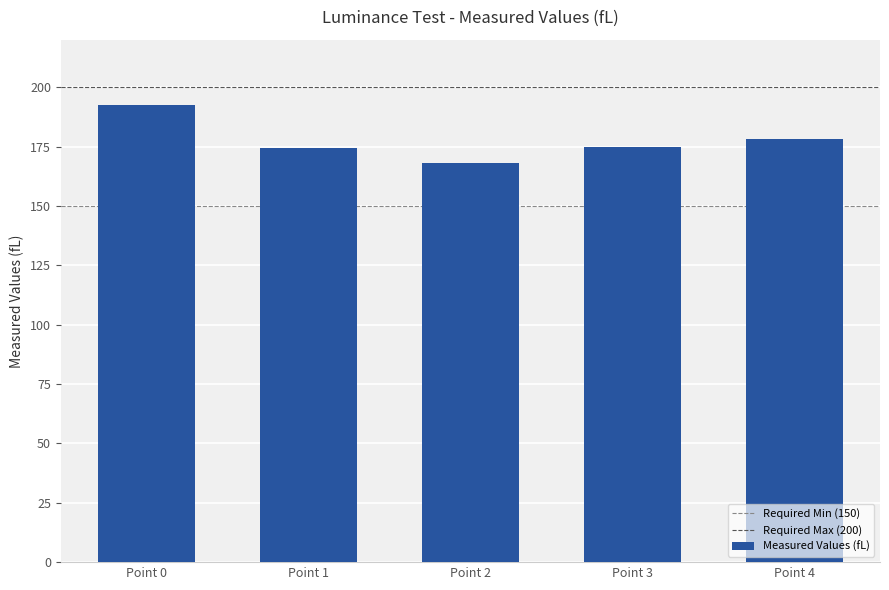

What is the value of the 2nd bar from the left?

174.3